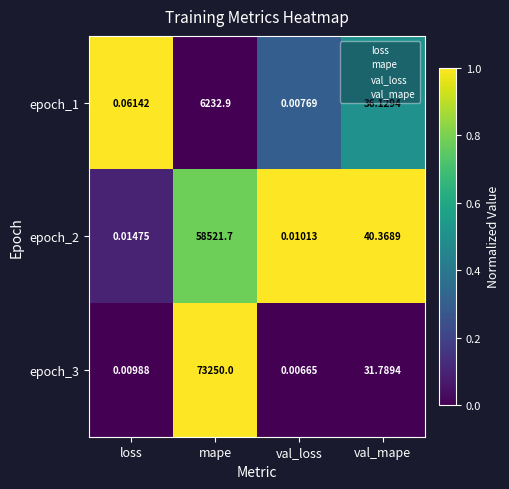

At which category is the sum across all series the highest?

mape